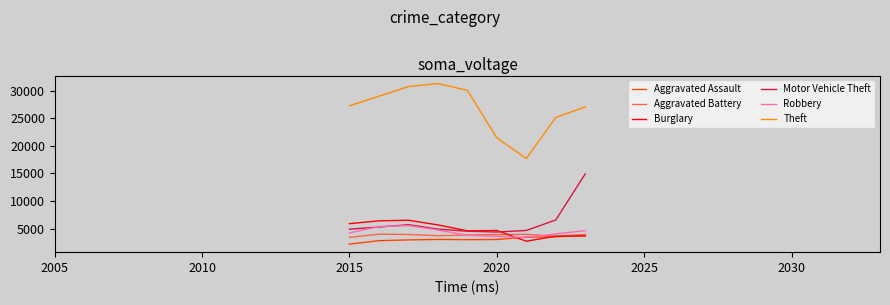

True or false: Robbery and Theft cross at least once.

False